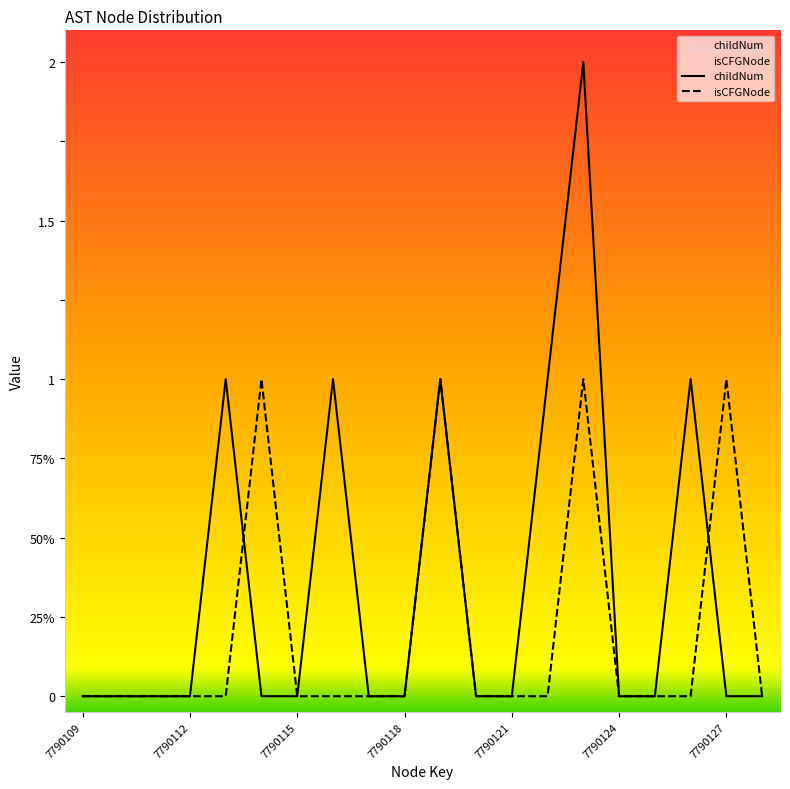

At which label is childNum closest to 1?

7790113